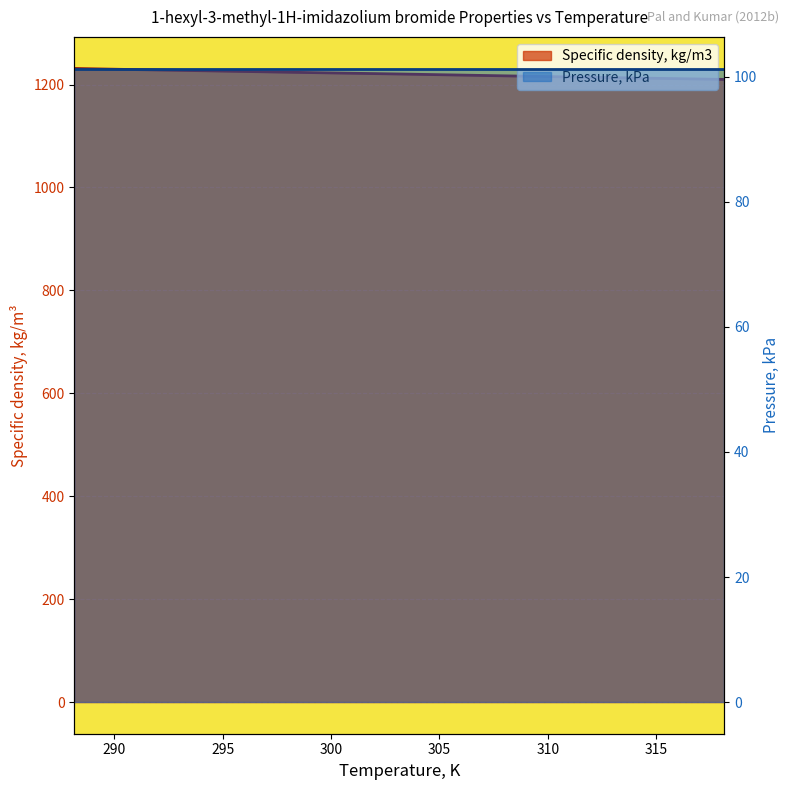

What is the difference between the values at 308.15 and 318.15?

6.8